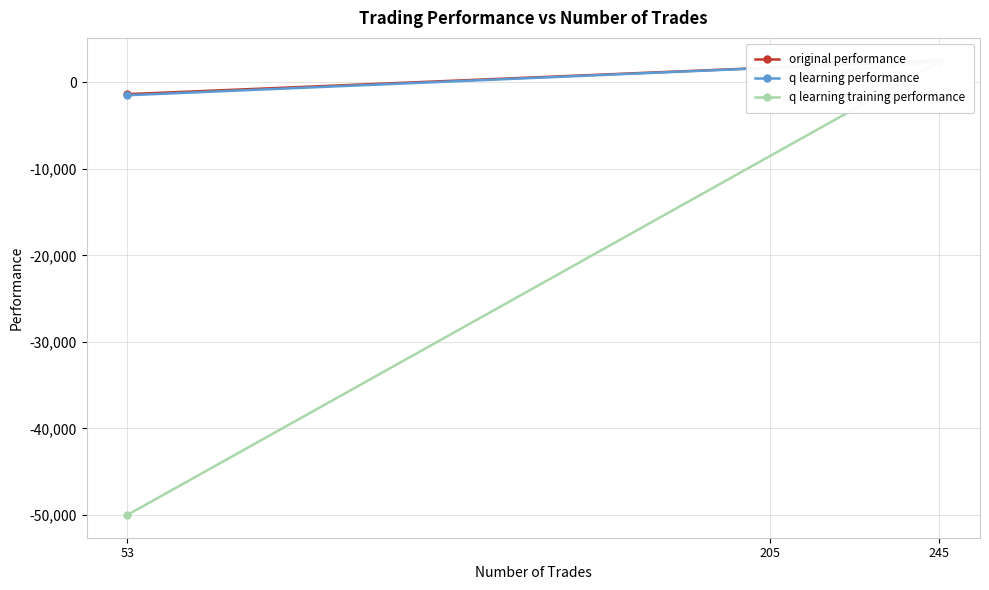

Where is original performance nearest to the value 572?

205